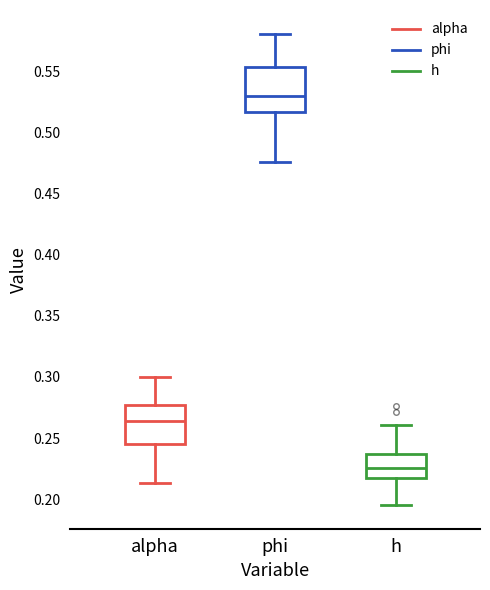

Reading left to right, transcribe this box plot: for each box, give where its median line is, the range the box spans, and where its two whiskers end, as read against the y-axis. The values are not printed on the chart, so give them approximately, as read against the axis.

alpha: median 0.265, box 0.245 to 0.275, whiskers 0.215 to 0.300
phi: median 0.530, box 0.515 to 0.555, whiskers 0.475 to 0.580
h: median 0.225, box 0.215 to 0.235, whiskers 0.195 to 0.260